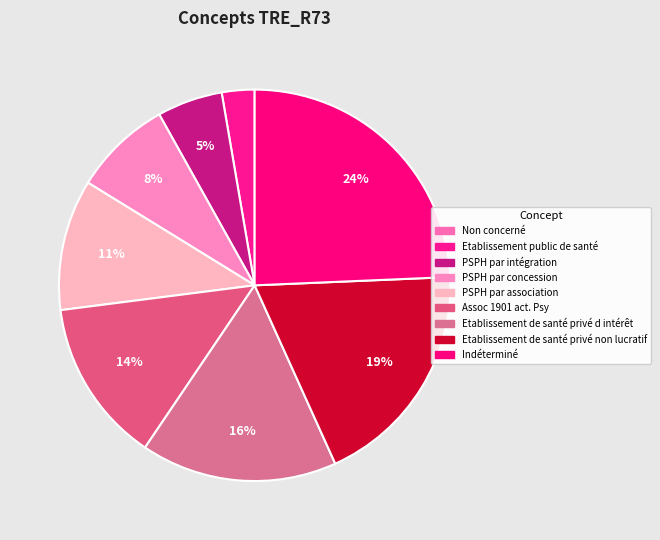

Combined, do Etablissement de santé privé d intérêt and Etablissement de santé privé non lucratif account for over 50%?

No